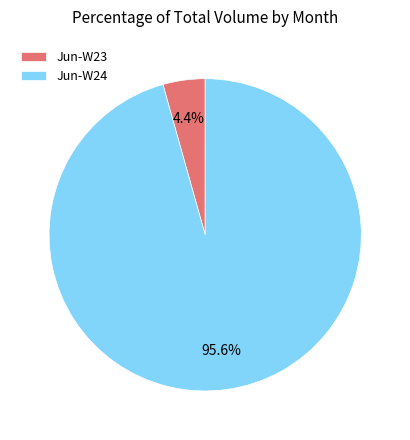

What is the smallest slice in the pie chart?

Jun-W23